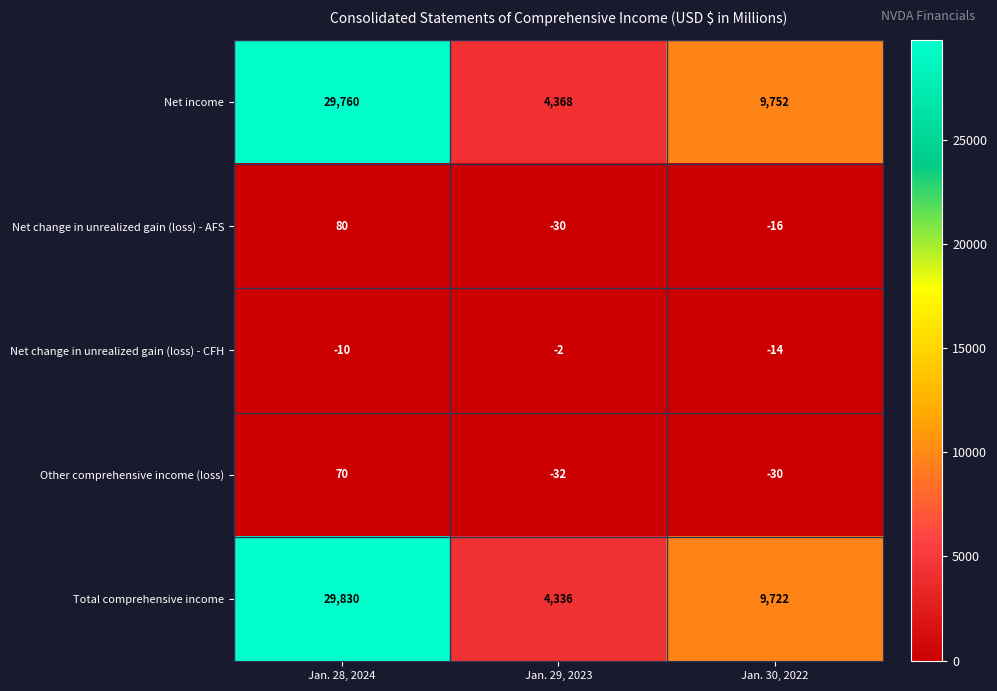

What is the difference between the maximum and minimum values in the Net change in unrealized gain (loss) - AFS series?

110